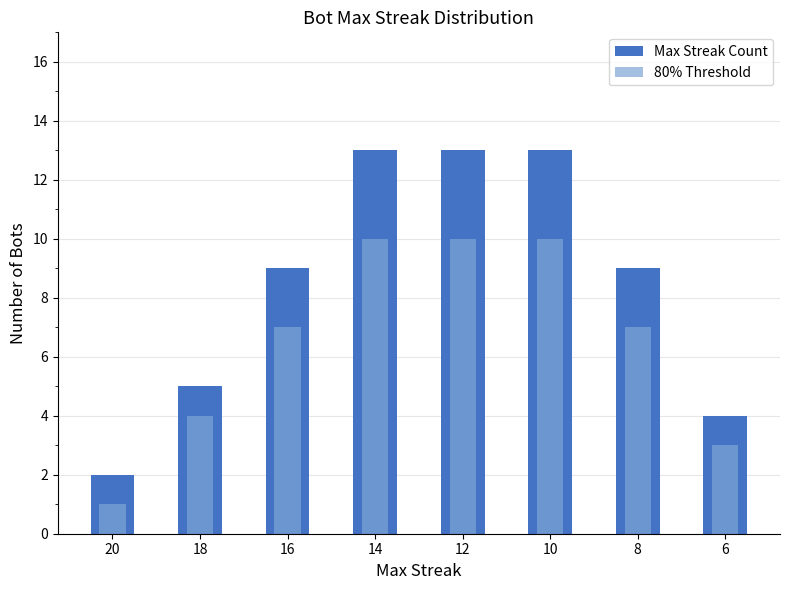

The Max Streak Count series shows 6 at 6. True or false?

False